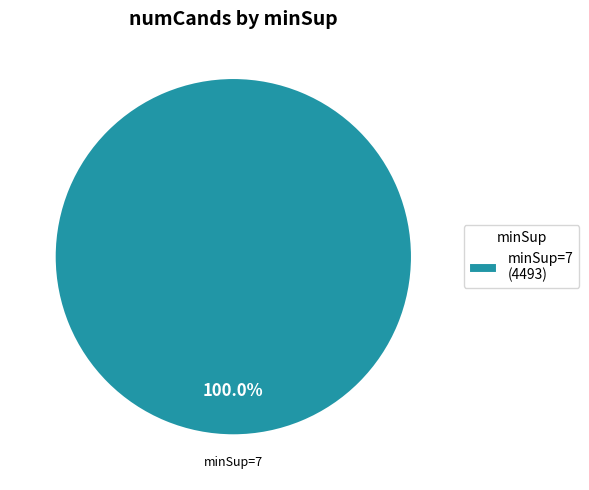

Rank the categories by value from highest to lowest.

minSup=7 (4493)